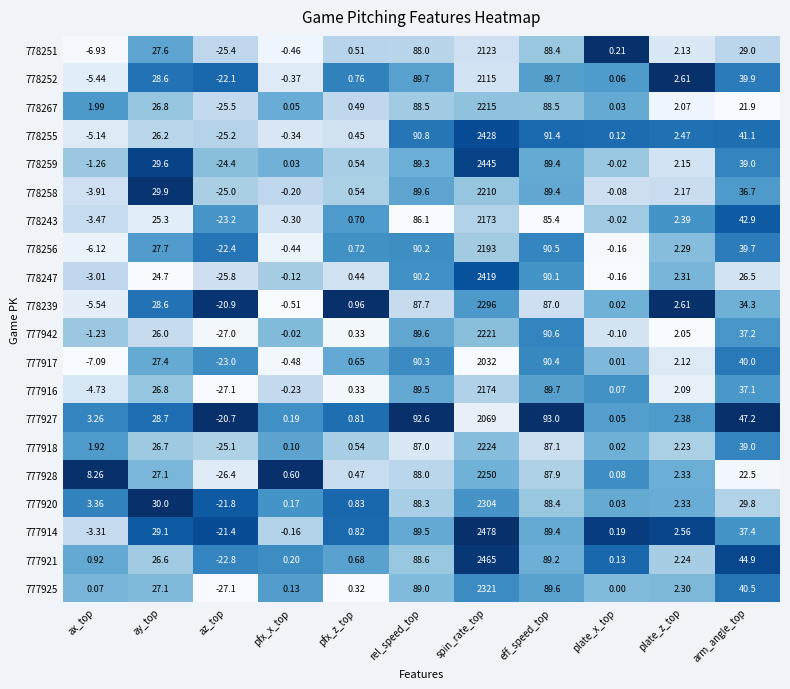

Where is 777921 nearest to the value 1221?

eff_speed_top